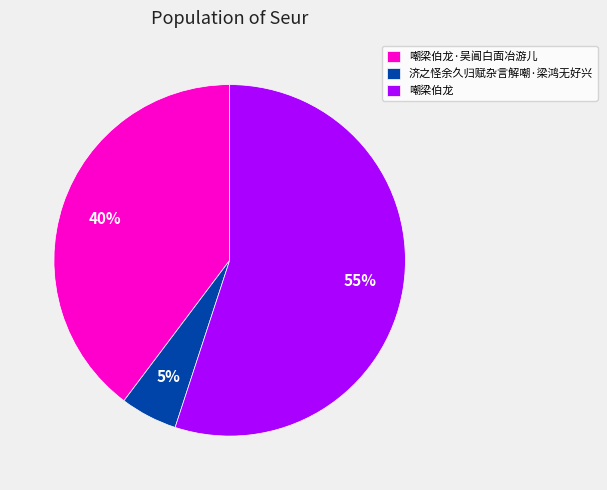

Combined, do 嘲梁伯龙 and 嘲梁伯龙·吴阊白面冶游儿 account for over 50%?

Yes